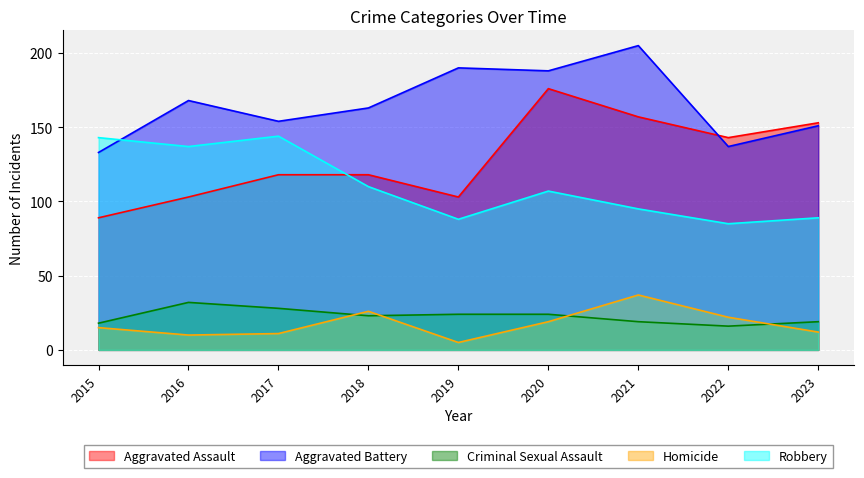

Which series ends up on top after the final intersection of Homicide and Criminal Sexual Assault?

Criminal Sexual Assault